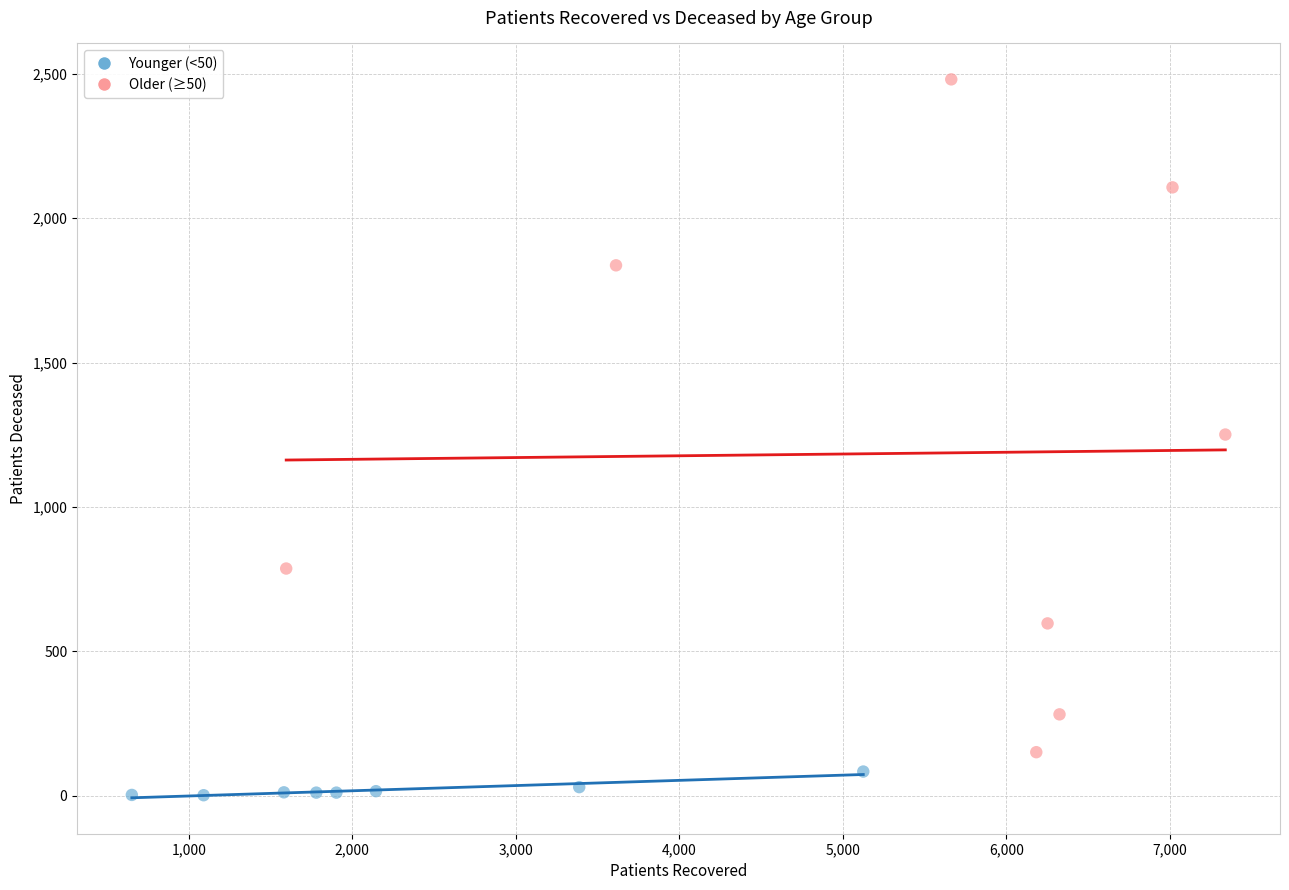

What are all the series names shown in the legend?

Younger (<50), Older (≥50)